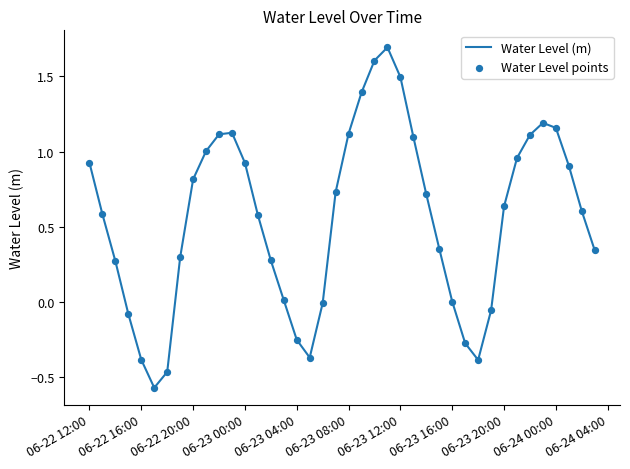

What is the greatest value displayed?

1.7